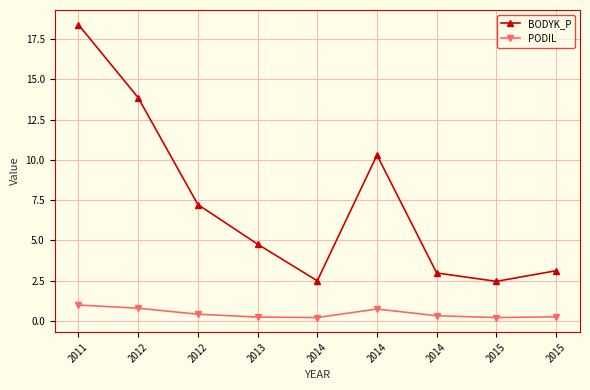

Rank the series by their average value, from highest to lowest.

BODYK_P, PODIL